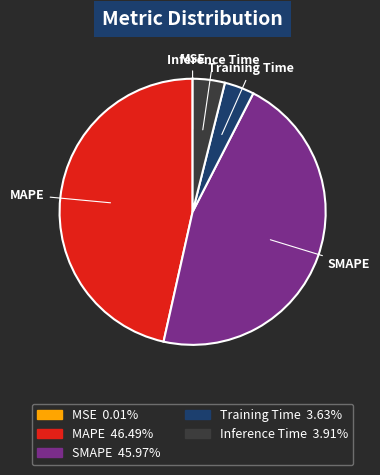

Does MAPE account for over 50% of the chart?

No